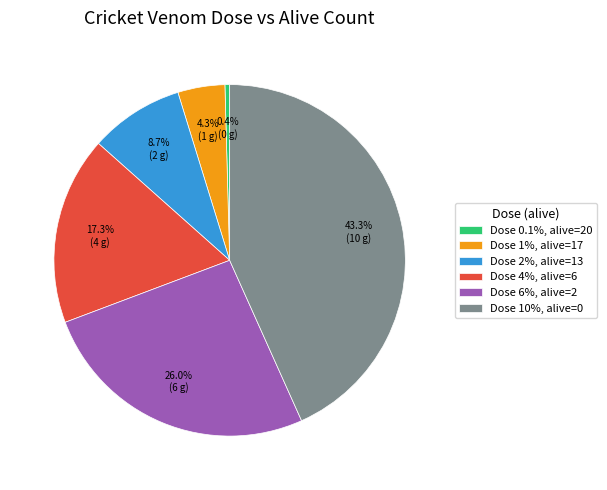

Do Dose 2%, alive=13 and Dose 1%, alive=17 together represent more than half of the pie?

No